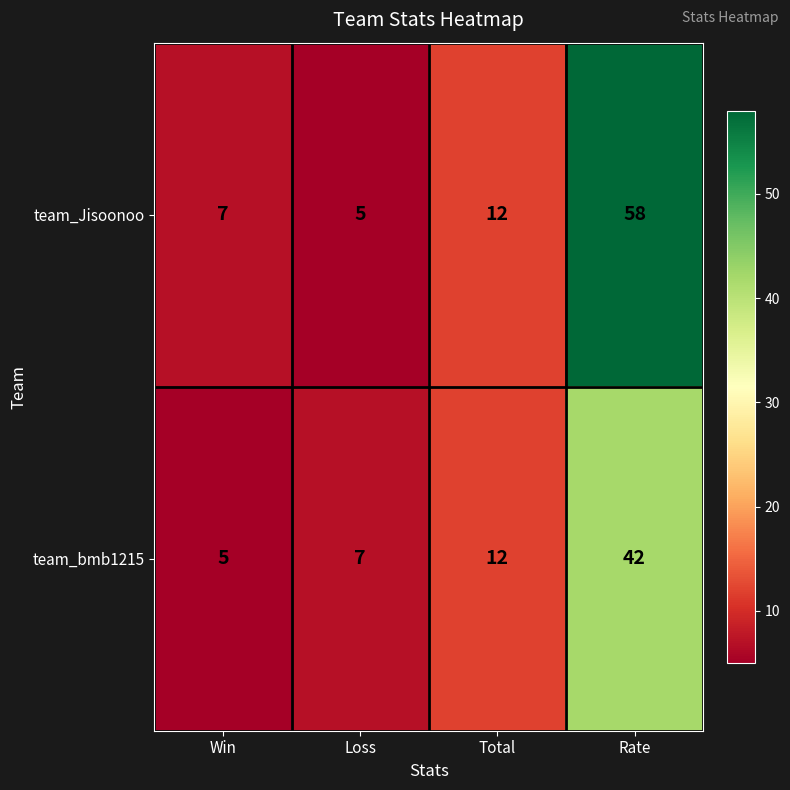

What is the minimum value shown in the chart?

5